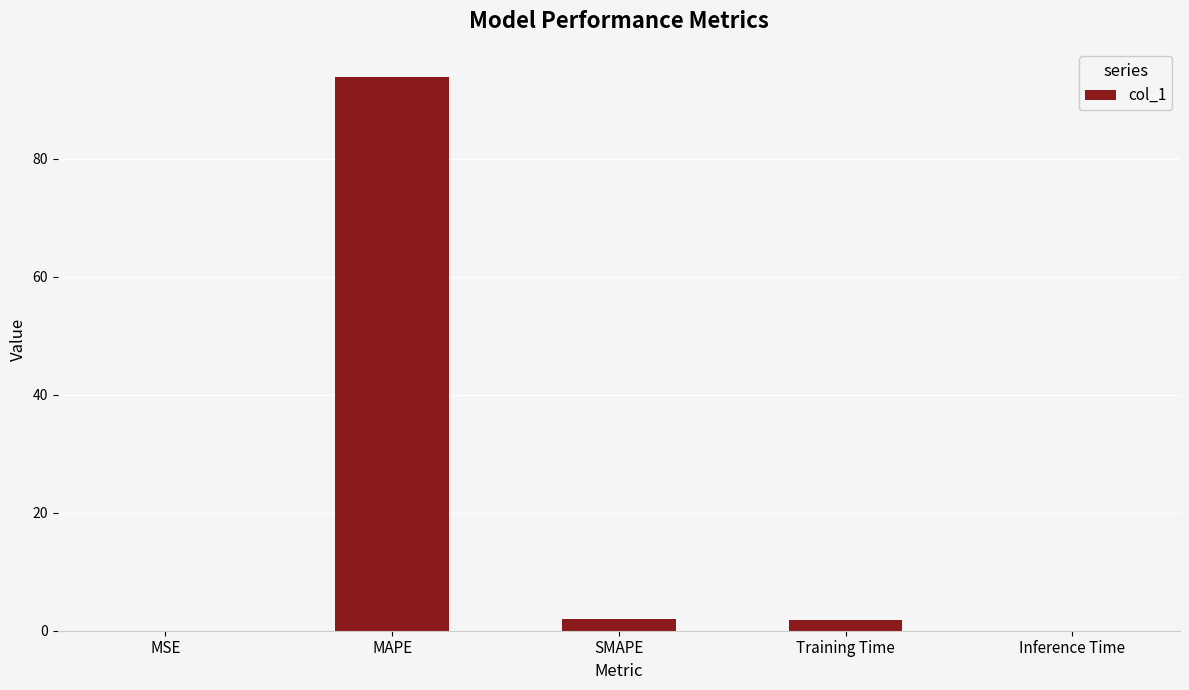

Does the chart contain stacked bars?

No